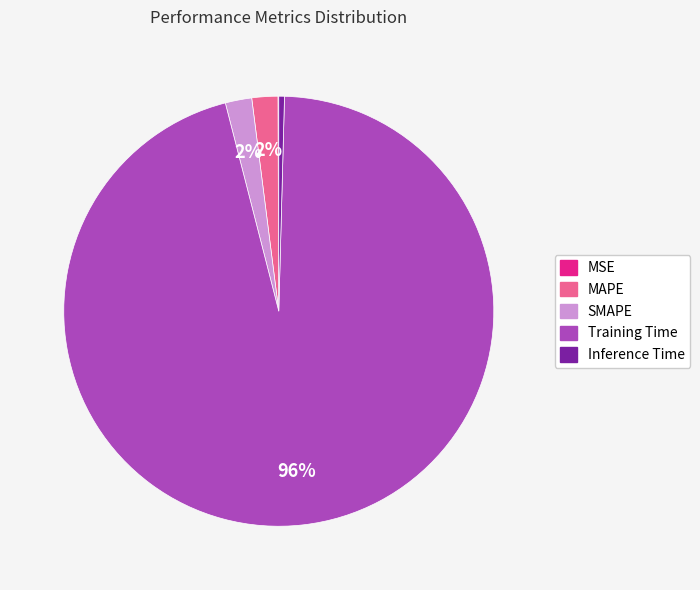

Combined, do Inference Time and Training Time account for over 50%?

Yes